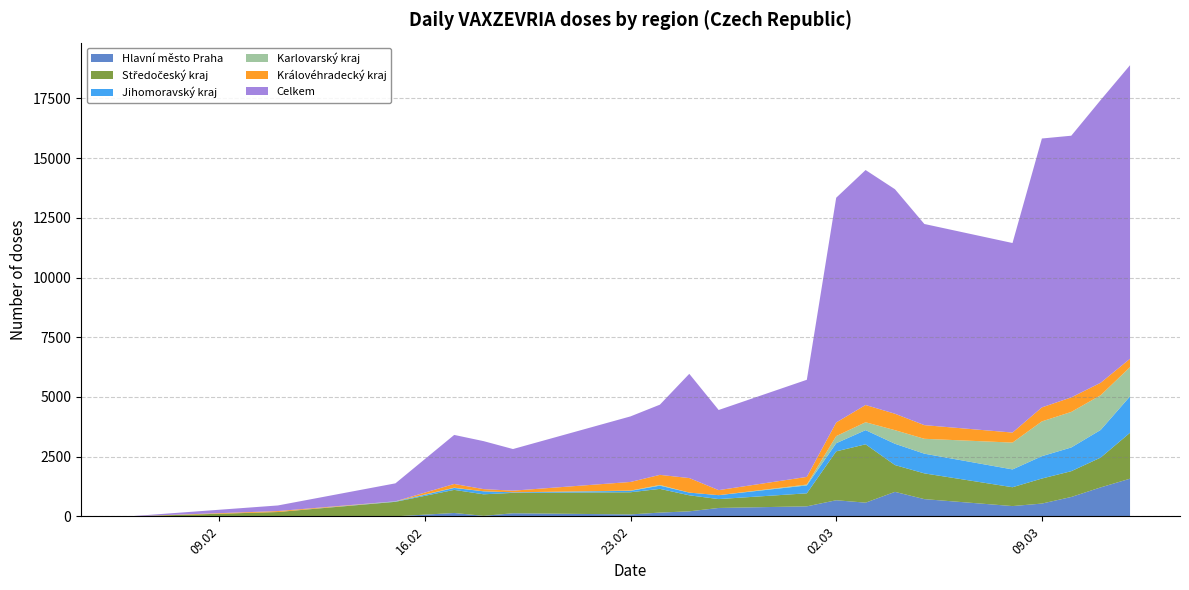

Reading left to right, transcribe all the data shown in this chart.

Celkem: 06.02.2021=4	11.02.2021=235	15.02.2021=752	01.03.2021=4067	02.03.2021=9410	03.03.2021=9838	04.03.2021=9400	05.03.2021=8422	08.03.2021=7936	09.03.2021=11258	10.03.2021=10956	11.03.2021=11837	12.03.2021=12291	25.02.2021=4364	26.02.2021=3355	23.02.2021=2745	24.02.2021=2939	17.02.2021=2053	18.02.2021=2009	19.02.2021=1743
Středočeský kraj: 06.02.2021=0	11.02.2021=181	15.02.2021=607	01.03.2021=545	02.03.2021=2047	03.03.2021=2443	04.03.2021=1122	05.03.2021=1078	08.03.2021=789	09.03.2021=1048	10.03.2021=1080	11.03.2021=1248	12.03.2021=1923	25.02.2021=671	26.02.2021=372	23.02.2021=927	24.02.2021=993	17.02.2021=967	18.02.2021=902	19.02.2021=854
Hlavní město Praha: 06.02.2021=1	11.02.2021=0	15.02.2021=1	01.03.2021=419	02.03.2021=674	03.03.2021=573	04.03.2021=1025	05.03.2021=721	08.03.2021=430	09.03.2021=535	10.03.2021=811	11.03.2021=1212	12.03.2021=1577	25.02.2021=210	26.02.2021=351	23.02.2021=81	24.02.2021=157	17.02.2021=141	18.02.2021=21	19.02.2021=129
Jihomoravský kraj: 06.02.2021=0	11.02.2021=0	15.02.2021=12	01.03.2021=331	02.03.2021=341	03.03.2021=594	04.03.2021=892	05.03.2021=825	08.03.2021=746	09.03.2021=936	10.03.2021=993	11.03.2021=1158	12.03.2021=1526	25.02.2021=113	26.02.2021=164	23.02.2021=60	24.02.2021=135	17.02.2021=81	18.02.2021=125	19.02.2021=23
Karlovarský kraj: 06.02.2021=0	11.02.2021=0	15.02.2021=10	01.03.2021=36	02.03.2021=298	03.03.2021=330	04.03.2021=569	05.03.2021=623	08.03.2021=1123	09.03.2021=1457	10.03.2021=1488	11.03.2021=1453	12.03.2021=1222	25.02.2021=0	26.02.2021=0	23.02.2021=10	24.02.2021=30	17.02.2021=11	18.02.2021=0	19.02.2021=0
Královéhradecký kraj: 06.02.2021=0	11.02.2021=40	15.02.2021=0	01.03.2021=320	02.03.2021=570	03.03.2021=722	04.03.2021=688	05.03.2021=572	08.03.2021=420	09.03.2021=586	10.03.2021=609	11.03.2021=522	12.03.2021=351	25.02.2021=609	26.02.2021=211	23.02.2021=362	24.02.2021=422	17.02.2021=156	18.02.2021=92	19.02.2021=69